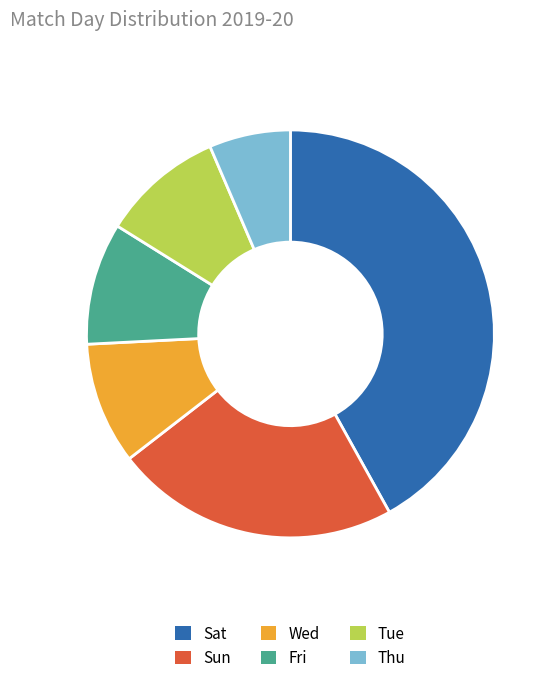

The Wed slice represents 10% of the pie. True or false?

True